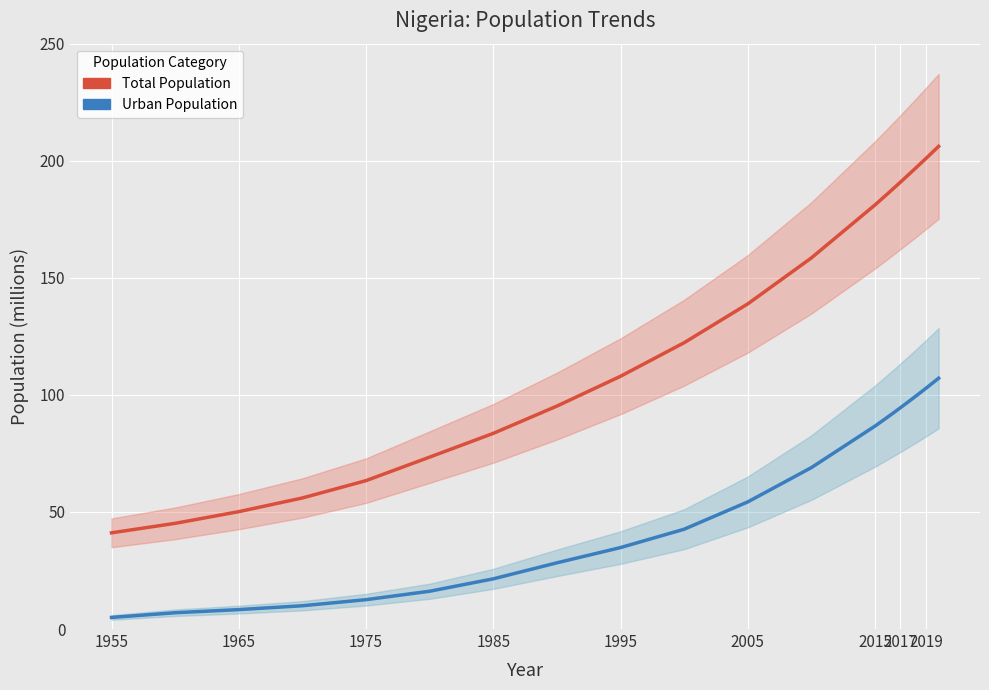

Is the value of Total Population at 2017 greater than the value of Urban Population at 1965?

Yes